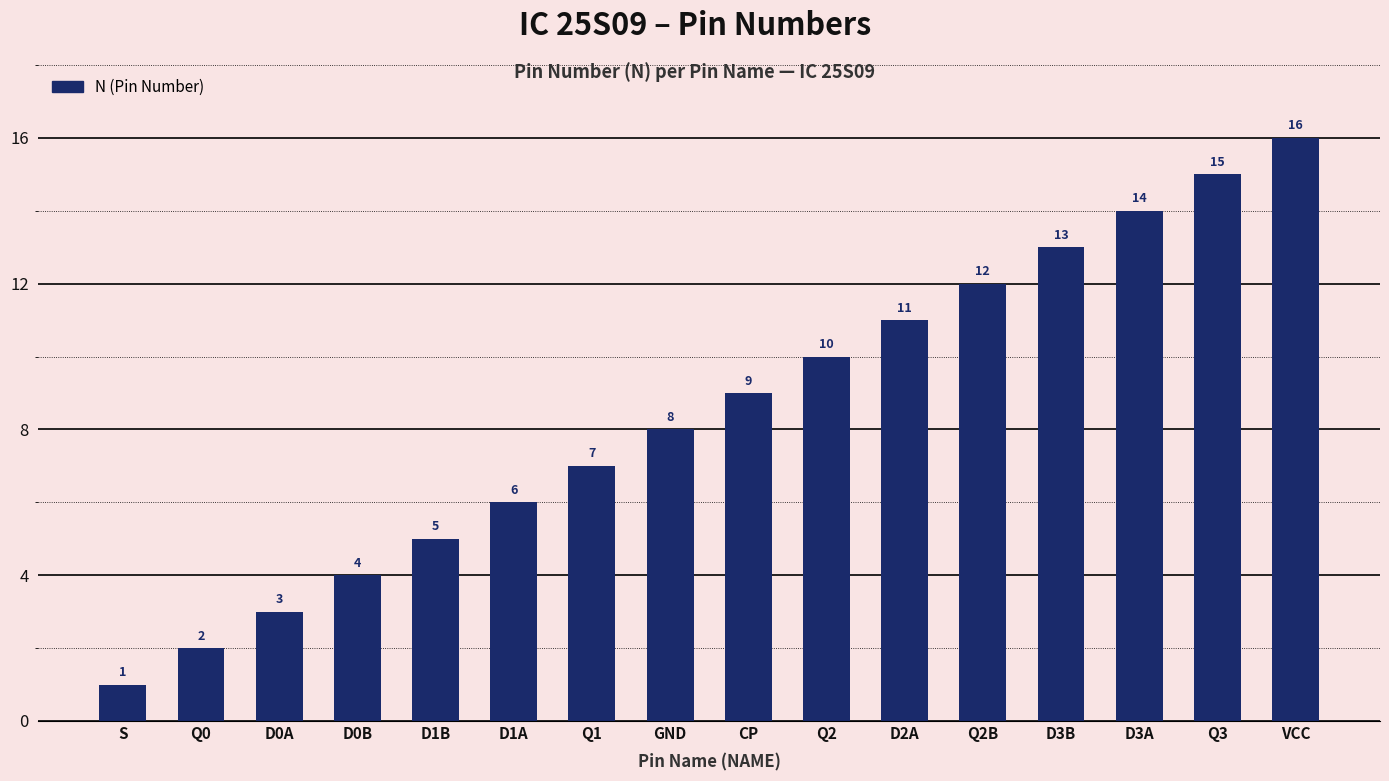

Which has a higher value, D3B or CP?

D3B